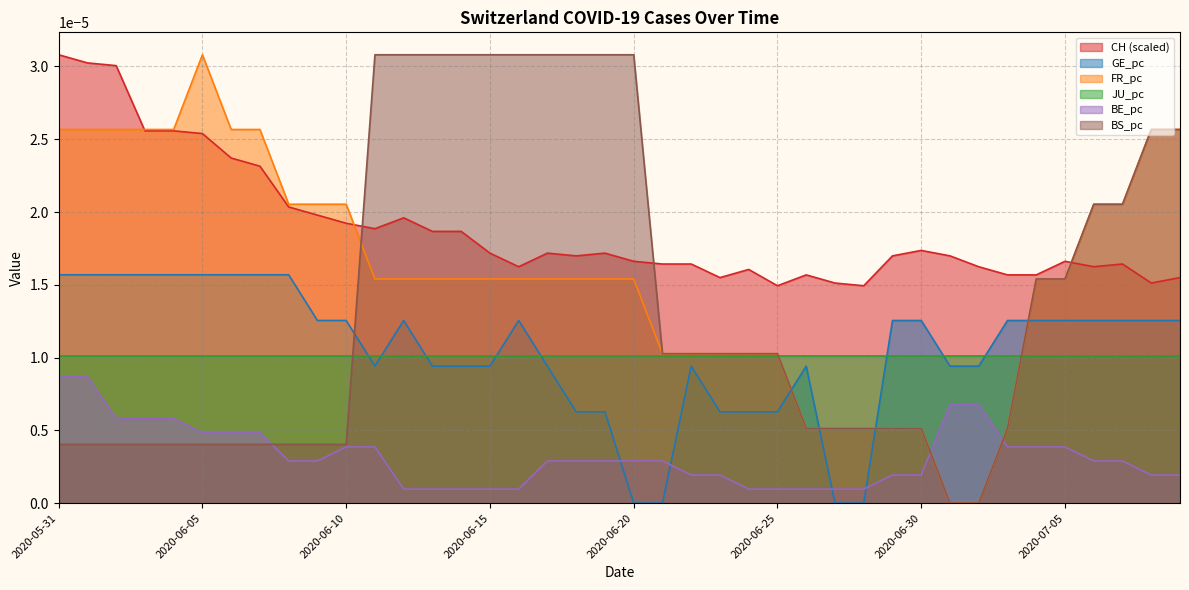

Which series has the largest total across all categories?

CH (scaled)